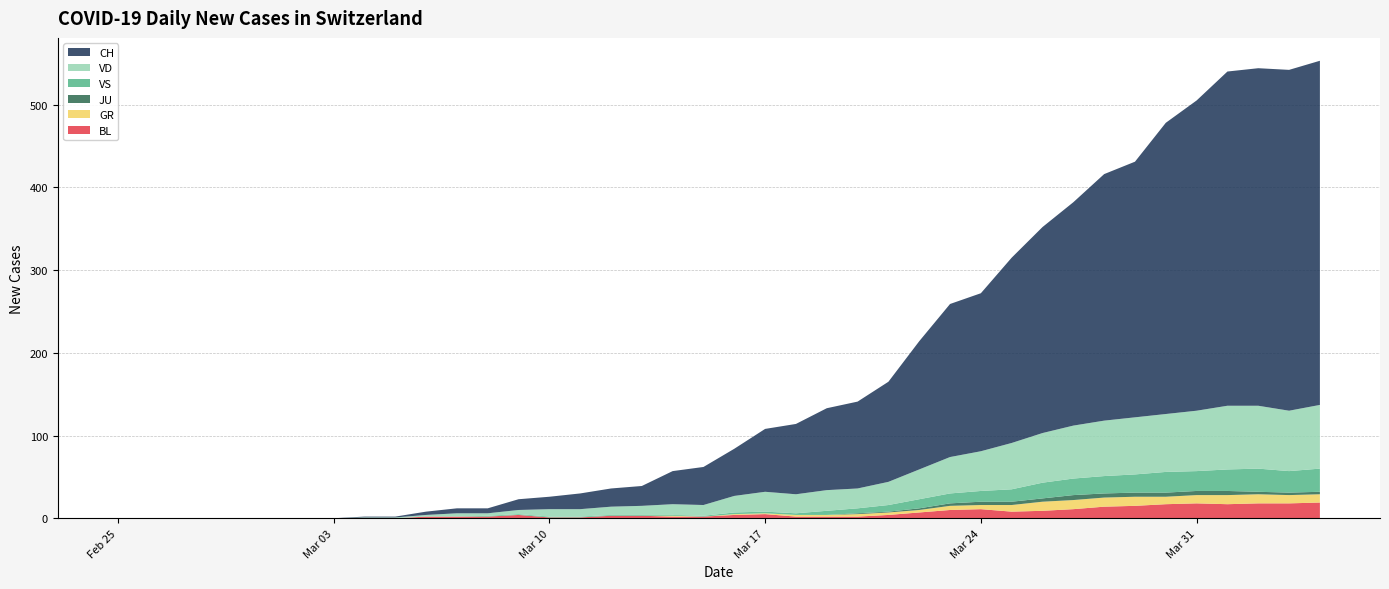

Reading right to left, what are all the values shown in this chart?

BL: 2020-04-04=19	2020-04-03=18	2020-04-02=18	2020-04-01=17	2020-03-31=18	2020-03-30=17	2020-03-29=15	2020-03-28=14	2020-03-27=11	2020-03-26=9	2020-03-25=8	2020-03-24=11	2020-03-23=10	2020-03-22=7	2020-03-21=4	2020-03-20=2	2020-03-19=2	2020-03-18=2	2020-03-17=5	2020-03-16=4	2020-03-15=2	2020-03-14=2	2020-03-13=3	2020-03-12=3	2020-03-11=1	2020-03-10=1	2020-03-09=4	2020-03-08=2	2020-03-07=2	2020-03-06=2	2020-03-05=0	2020-03-04=0	2020-03-03=0	2020-03-02=0	2020-03-01=0	2020-02-29=0	2020-02-28=0	2020-02-27=0	2020-02-26=0	2020-02-25=0
GR: 2020-04-04=10	2020-04-03=10	2020-04-02=11	2020-04-01=11	2020-03-31=10	2020-03-30=9	2020-03-29=11	2020-03-28=11	2020-03-27=11	2020-03-26=11	2020-03-25=8	2020-03-24=5	2020-03-23=5	2020-03-22=3	2020-03-21=3	2020-03-20=3	2020-03-19=2	2020-03-18=2	2020-03-17=1	2020-03-16=1	2020-03-15=0	2020-03-14=1	2020-03-13=0	2020-03-12=0	2020-03-11=0	2020-03-10=0	2020-03-09=0	2020-03-08=0	2020-03-07=0	2020-03-06=0	2020-03-05=0	2020-03-04=0	2020-03-03=0	2020-03-02=0	2020-03-01=0	2020-02-29=0	2020-02-28=0	2020-02-27=0	2020-02-26=0	2020-02-25=0
JU: 2020-04-04=3	2020-04-03=3	2020-04-02=3	2020-04-01=5	2020-03-31=5	2020-03-30=5	2020-03-29=5	2020-03-28=5	2020-03-27=6	2020-03-26=4	2020-03-25=4	2020-03-24=4	2020-03-23=3	2020-03-22=2	2020-03-21=1	2020-03-20=1	2020-03-19=0	2020-03-18=0	2020-03-17=0	2020-03-16=0	2020-03-15=0	2020-03-14=0	2020-03-13=0	2020-03-12=0	2020-03-11=0	2020-03-10=0	2020-03-09=0	2020-03-08=0	2020-03-07=0	2020-03-06=0	2020-03-05=0	2020-03-04=0	2020-03-03=0	2020-03-02=0	2020-03-01=0	2020-02-29=0	2020-02-28=0	2020-02-27=0	2020-02-26=0	2020-02-25=0
VS: 2020-04-04=28	2020-04-03=26	2020-04-02=28	2020-04-01=26	2020-03-31=24	2020-03-30=25	2020-03-29=22	2020-03-28=21	2020-03-27=20	2020-03-26=19	2020-03-25=15	2020-03-24=13	2020-03-23=12	2020-03-22=11	2020-03-21=8	2020-03-20=6	2020-03-19=5	2020-03-18=2	2020-03-17=2	2020-03-16=2	2020-03-15=1	2020-03-14=1	2020-03-13=1	2020-03-12=1	2020-03-11=1	2020-03-10=1	2020-03-09=1	2020-03-08=1	2020-03-07=0	2020-03-06=0	2020-03-05=0	2020-03-04=0	2020-03-03=0	2020-03-02=0	2020-03-01=0	2020-02-29=0	2020-02-28=0	2020-02-27=0	2020-02-26=0	2020-02-25=0
VD: 2020-04-04=77	2020-04-03=73	2020-04-02=76	2020-04-01=77	2020-03-31=73	2020-03-30=70	2020-03-29=69	2020-03-28=67	2020-03-27=64	2020-03-26=60	2020-03-25=56	2020-03-24=48	2020-03-23=44	2020-03-22=36	2020-03-21=28	2020-03-20=24	2020-03-19=25	2020-03-18=23	2020-03-17=24	2020-03-16=20	2020-03-15=13	2020-03-14=13	2020-03-13=11	2020-03-12=10	2020-03-11=9	2020-03-10=9	2020-03-09=5	2020-03-08=3	2020-03-07=4	2020-03-06=2	2020-03-05=1	2020-03-04=1	2020-03-03=0	2020-03-02=0	2020-03-01=0	2020-02-29=0	2020-02-28=0	2020-02-27=0	2020-02-26=0	2020-02-25=0
CH: 2020-04-04=416	2020-04-03=412	2020-04-02=408	2020-04-01=404	2020-03-31=375	2020-03-30=352	2020-03-29=309	2020-03-28=298	2020-03-27=270	2020-03-26=249	2020-03-25=224	2020-03-24=191	2020-03-23=185	2020-03-22=155	2020-03-21=121	2020-03-20=105	2020-03-19=99	2020-03-18=85	2020-03-17=76	2020-03-16=57	2020-03-15=46	2020-03-14=40	2020-03-13=24	2020-03-12=22	2020-03-11=19	2020-03-10=15	2020-03-09=13	2020-03-08=6	2020-03-07=6	2020-03-06=4	2020-03-05=1	2020-03-04=1	2020-03-03=0	2020-03-02=0	2020-03-01=0	2020-02-29=0	2020-02-28=0	2020-02-27=0	2020-02-26=0	2020-02-25=0